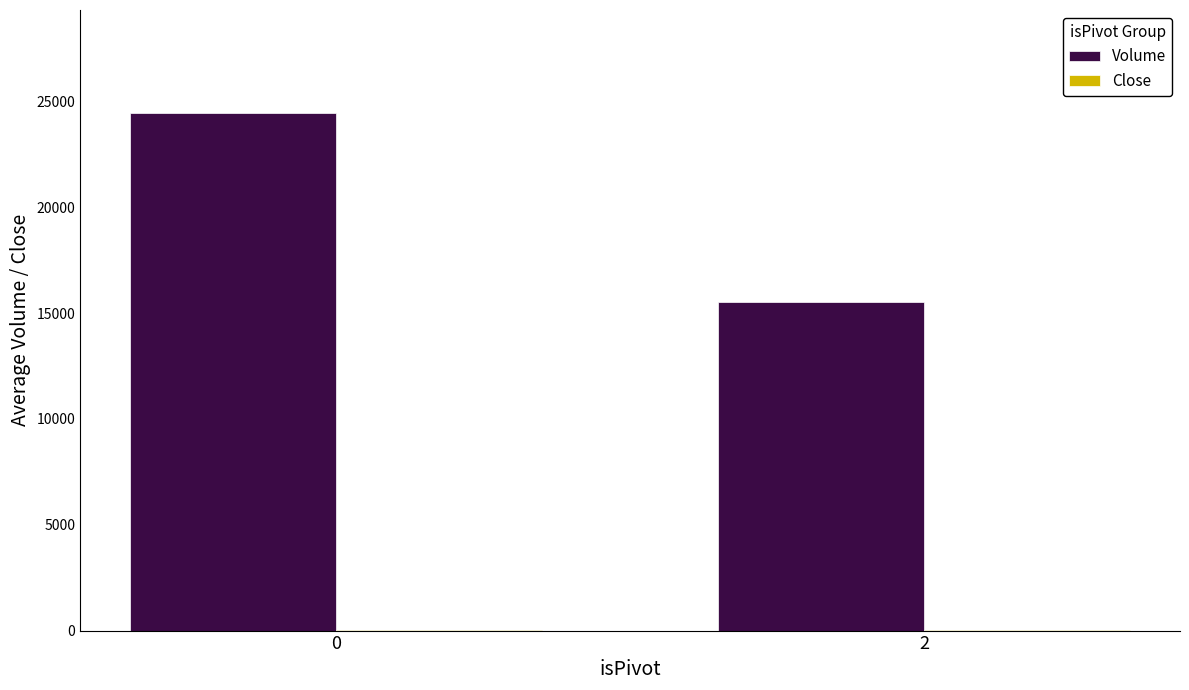

Is it true that Volume equals 12204.9 at 0?

False